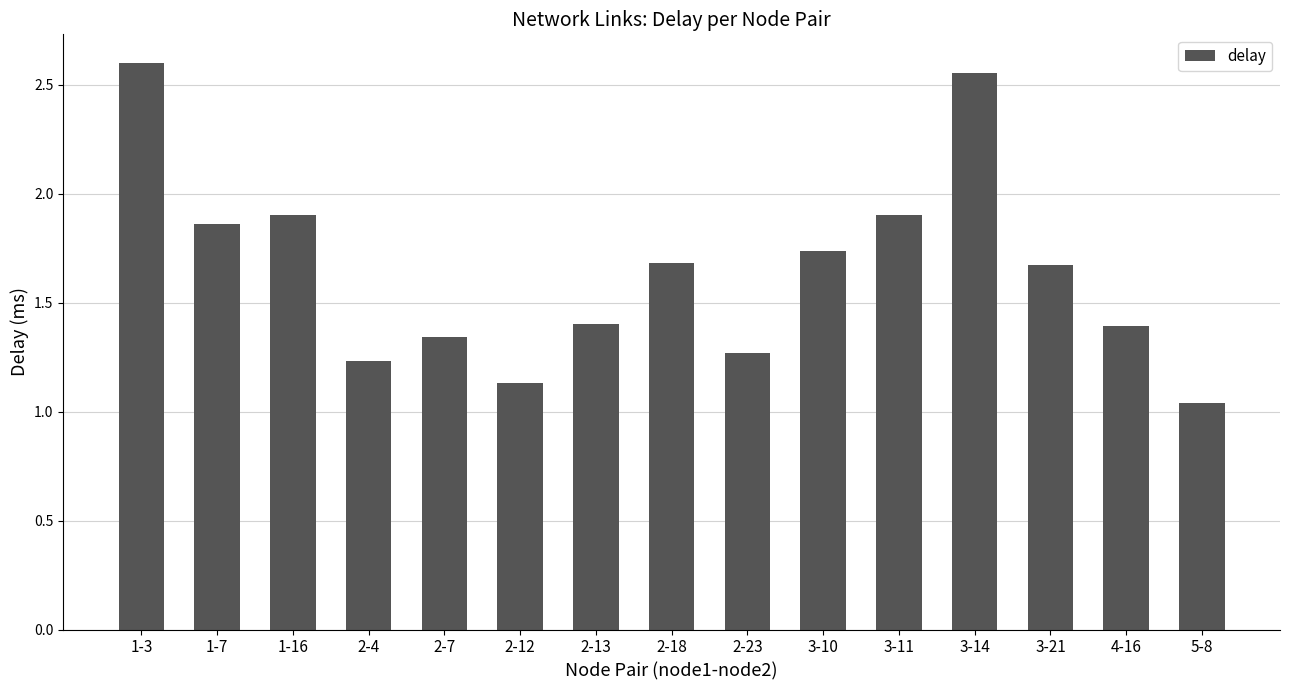

At which label is the value closest to 1?

5-8